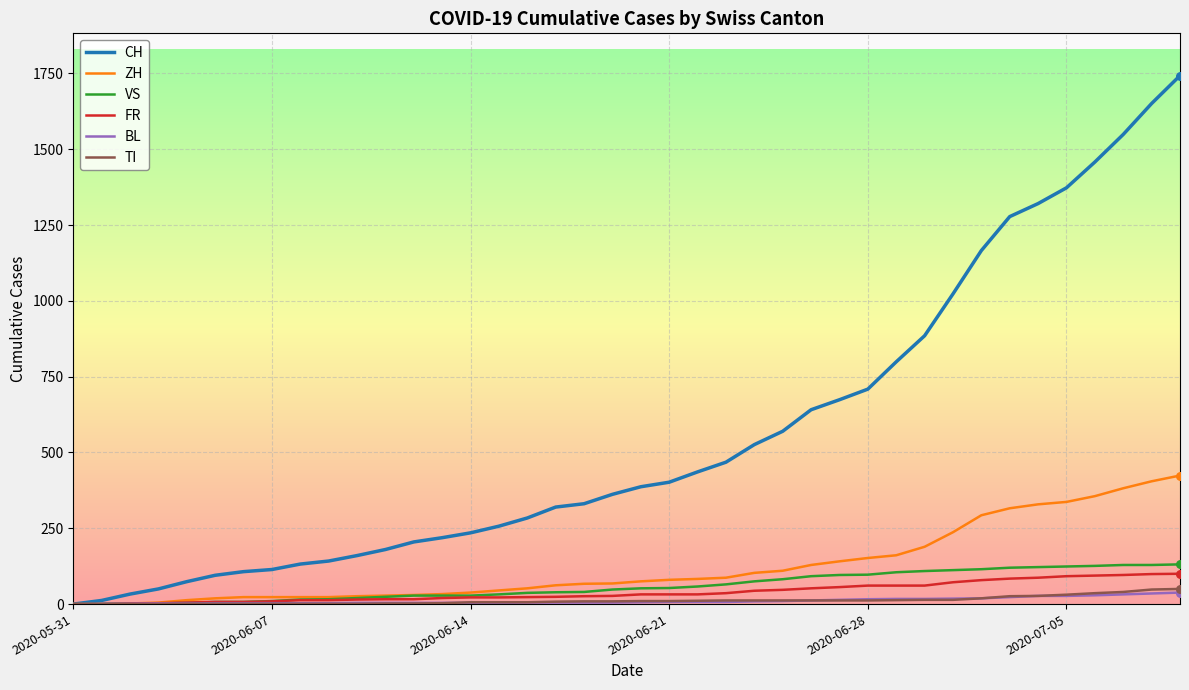

What is the maximum value for CH?

1743